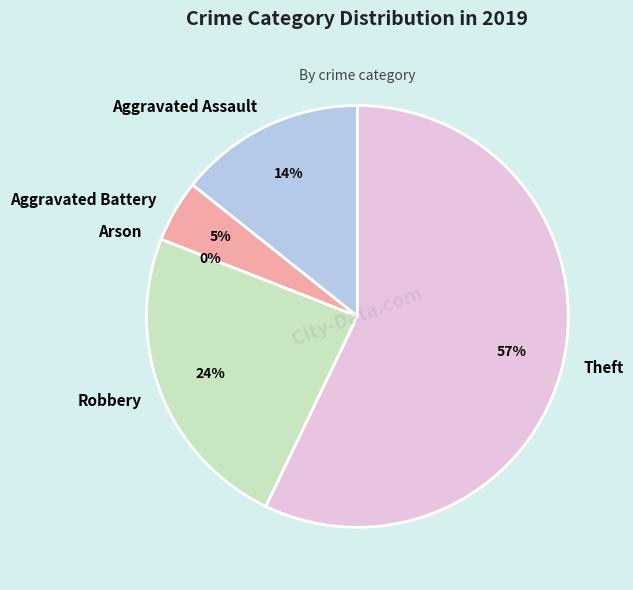

To the nearest percent, what is the average slice percentage?

20%